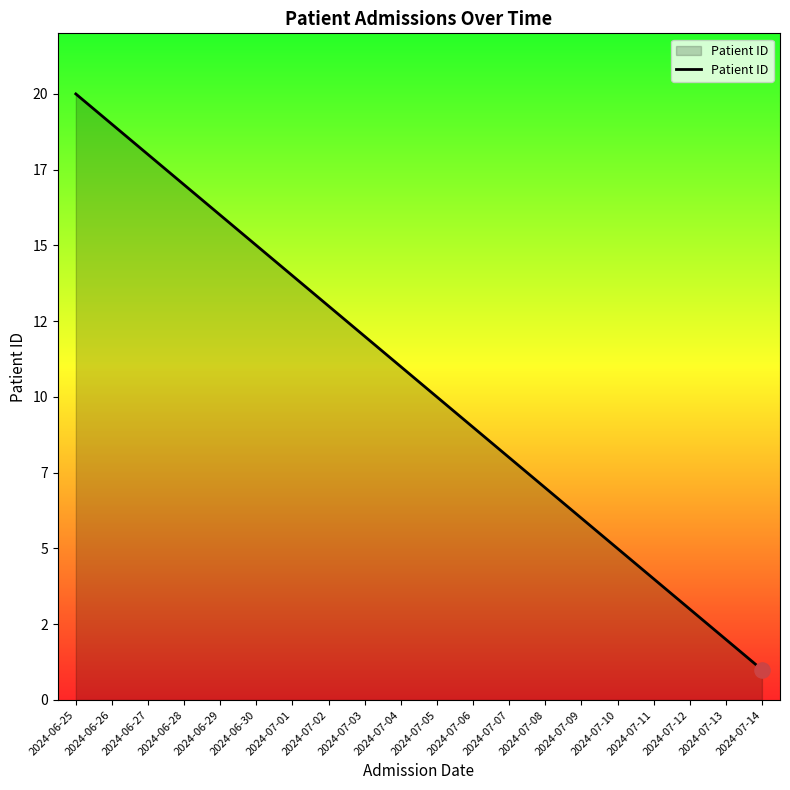

What is the change in value from 2024-07-02 to 2024-07-04?

-2